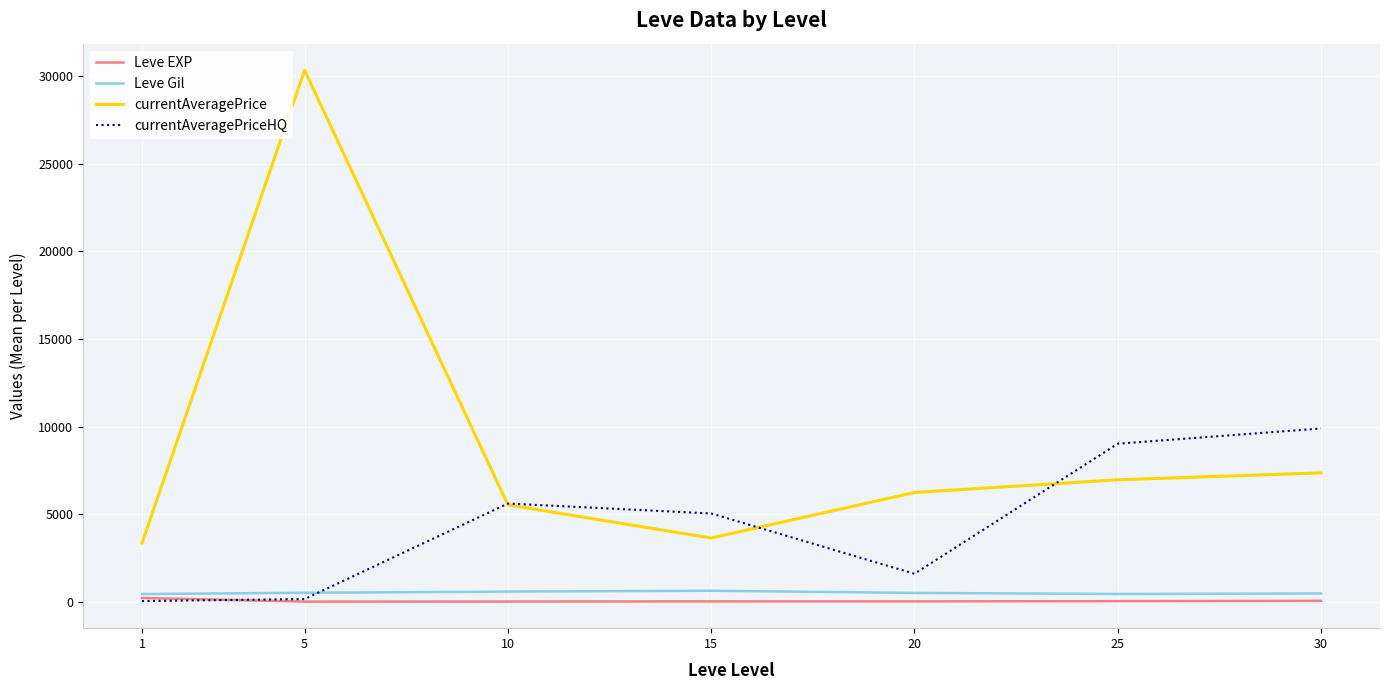

Which label corresponds to the largest value in the chart?

5